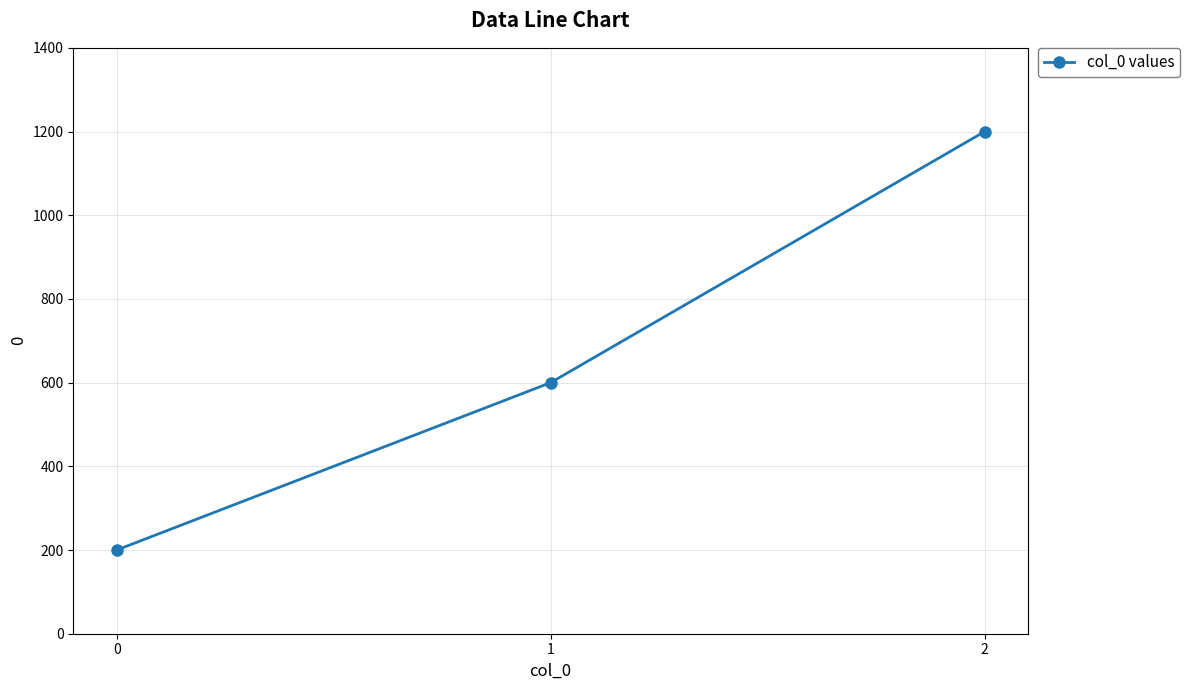

What is the smallest value displayed?

200